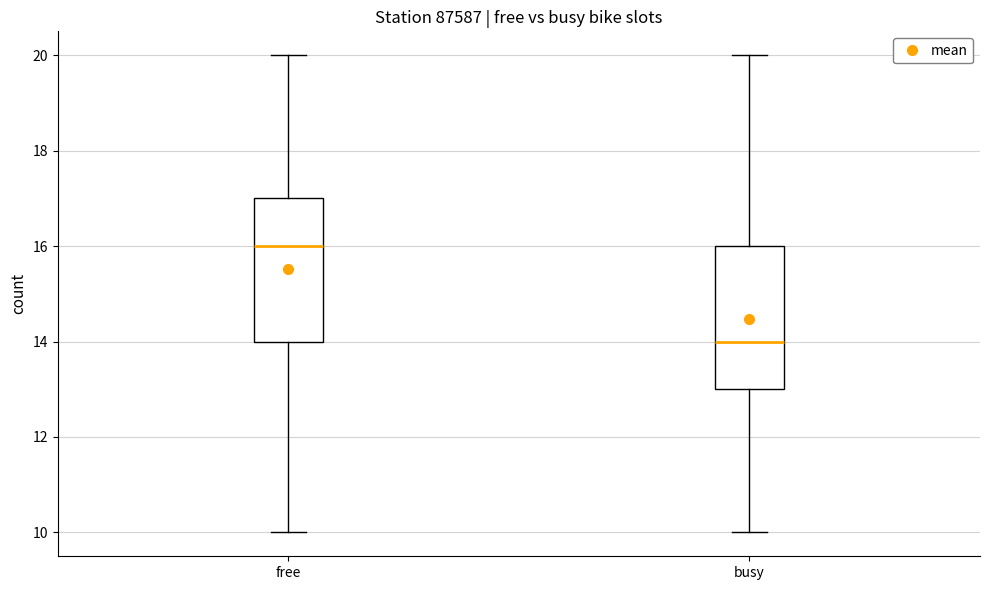

Reading left to right, read every box against the y-axis: the position of its median line, the range the box covers, and the ends of its whiskers. The values are not printed on the chart, so give them approximately, as read against the axis.

free: median 16, box 14 to 17, whiskers 10 to 20
busy: median 14, box 13 to 16, whiskers 10 to 20